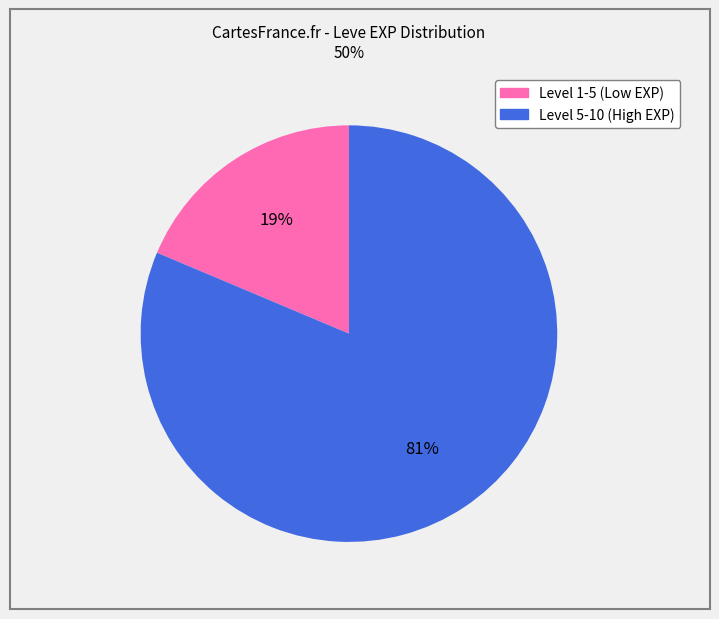

Does any single category account for the majority?

Yes